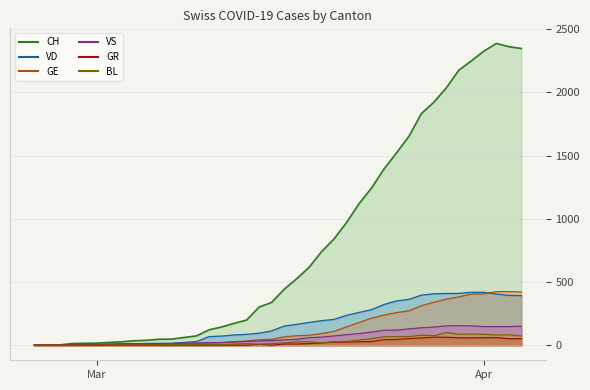

What is the total value across all series at 2020-04-02?

3505